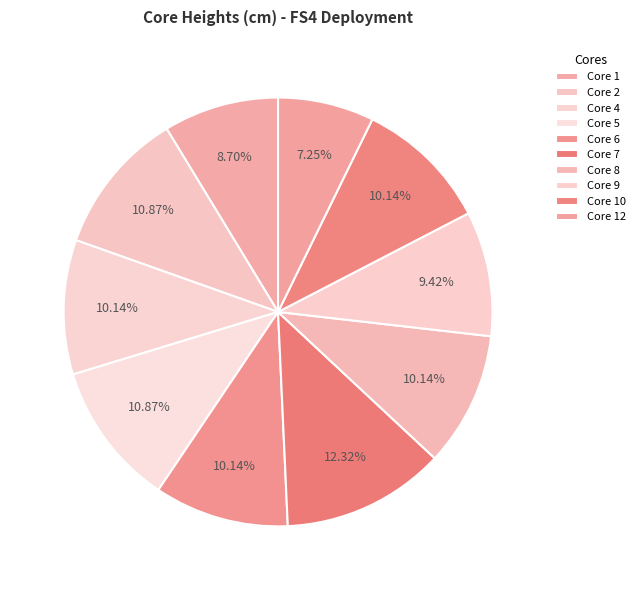

Is it true that Core 4 is 1% of the pie?

False